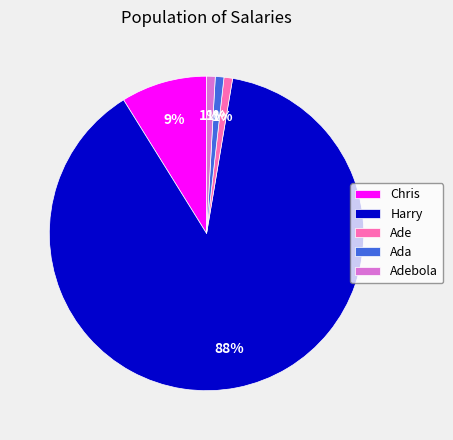

Which slice is the largest?

Harry